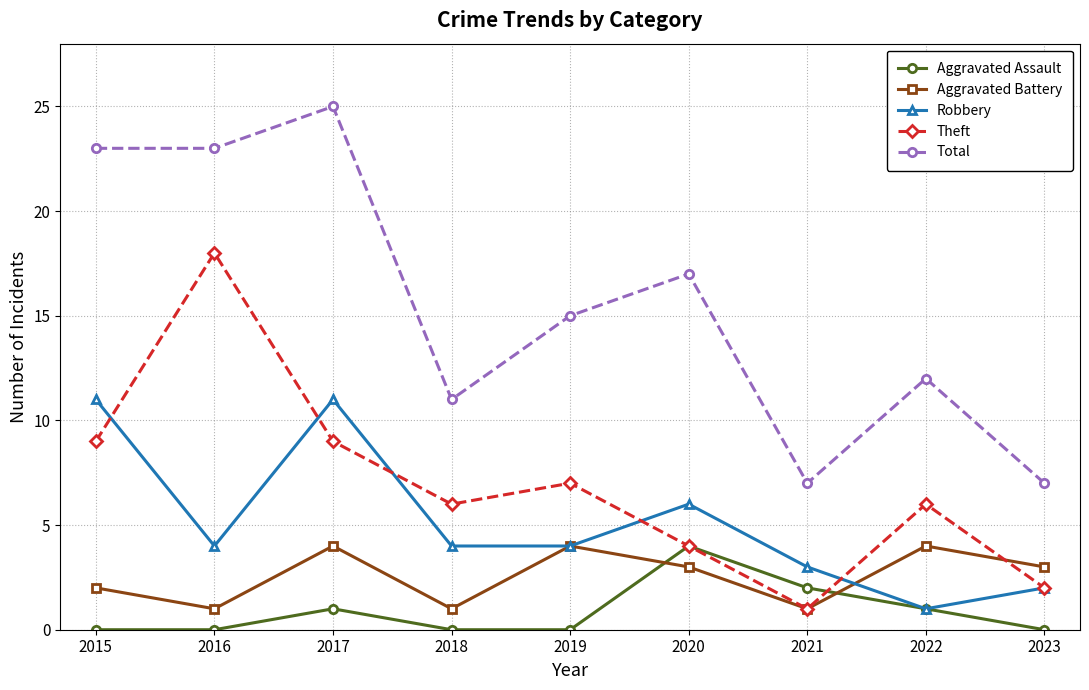

Is the value of Total at 2023 greater than the value of Aggravated Battery at 2018?

Yes